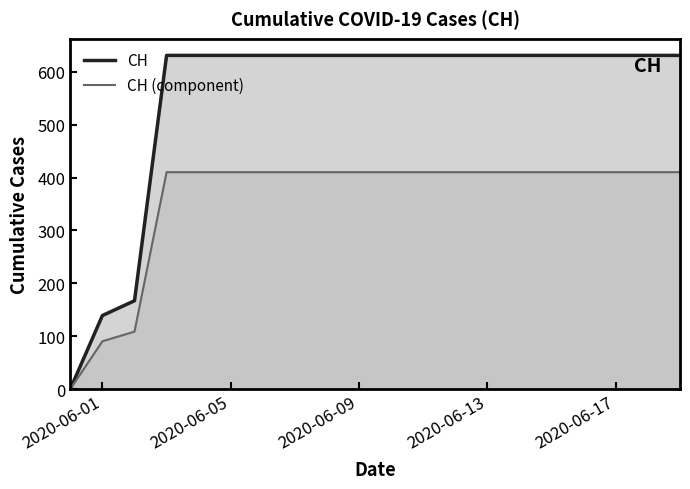

True or false: CH (component) and CH intersect in this chart.

False